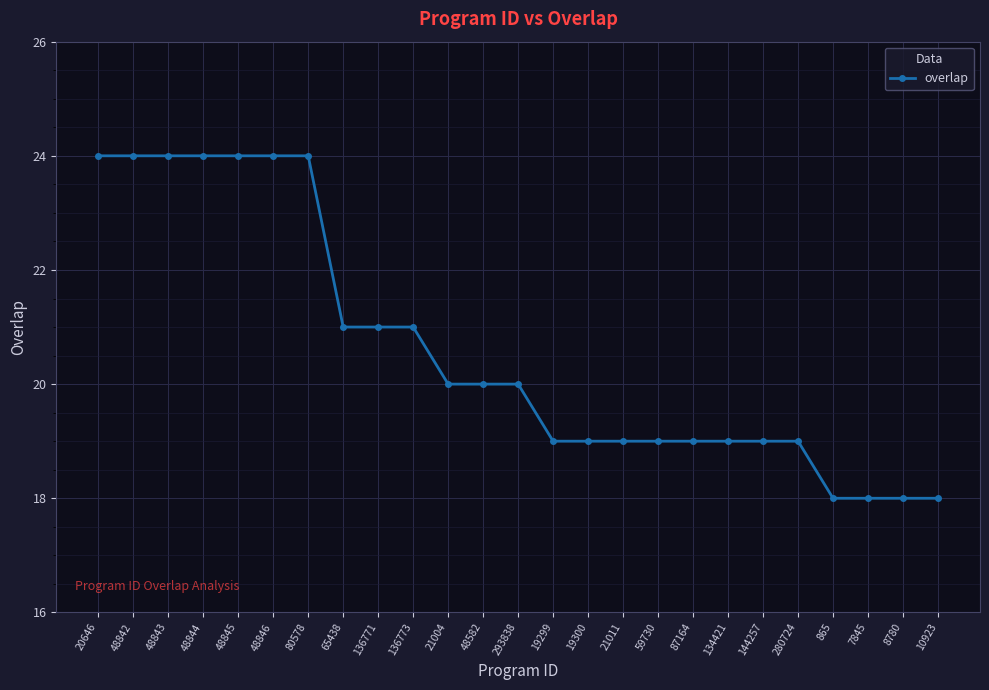

What is the smallest value displayed?

18